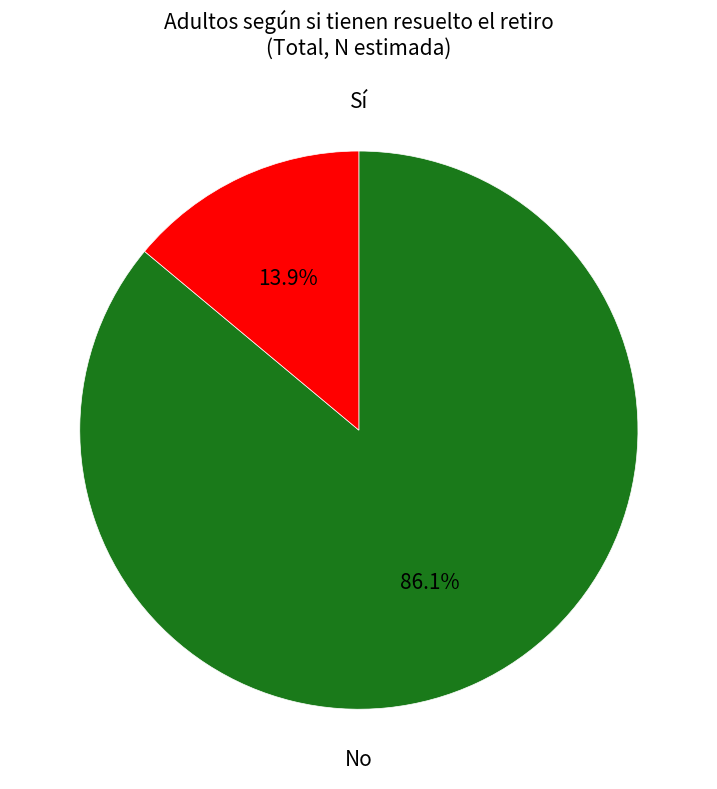

Is there a majority slice in this chart?

Yes